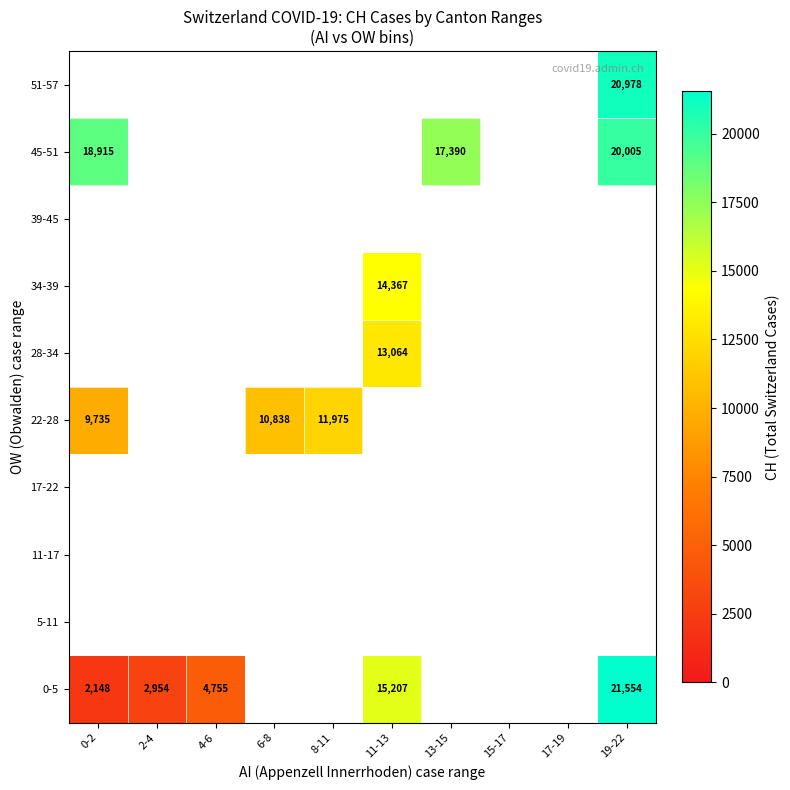

What is the minimum value shown in the chart?

2148.5